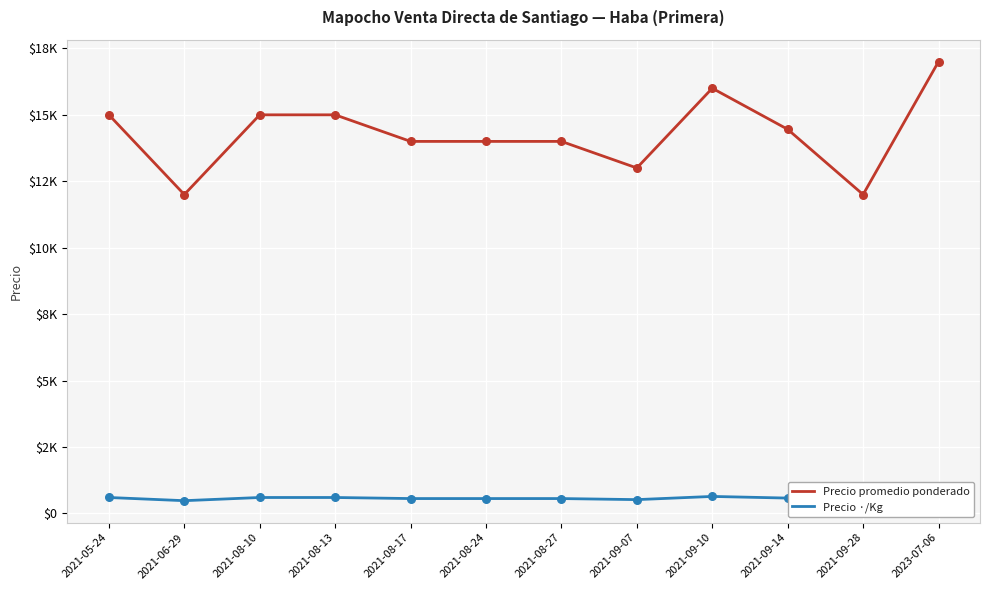

Which series has the widest spread of Y values?

Precio promedio ponderado